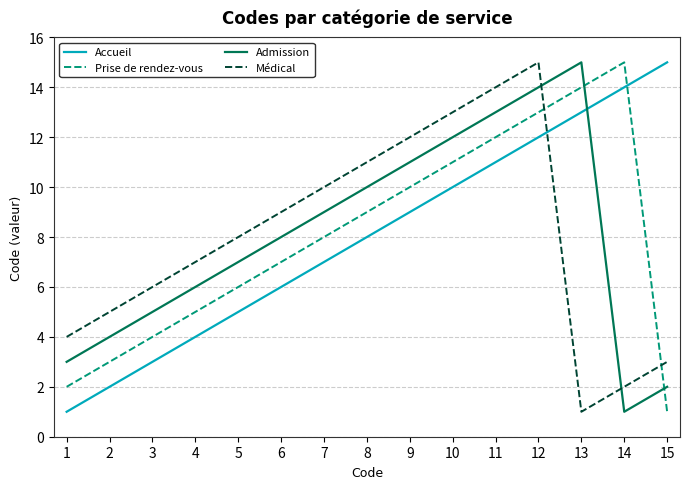

Read the Admission value at 13.

15